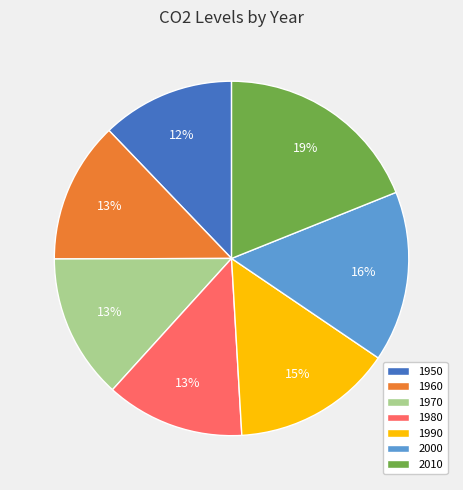

How many segments does this pie chart have?

7